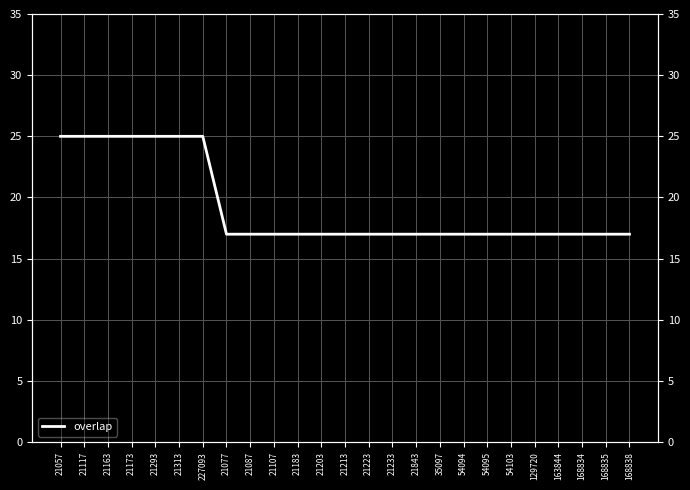

Which category has the lowest value across all series?

21077